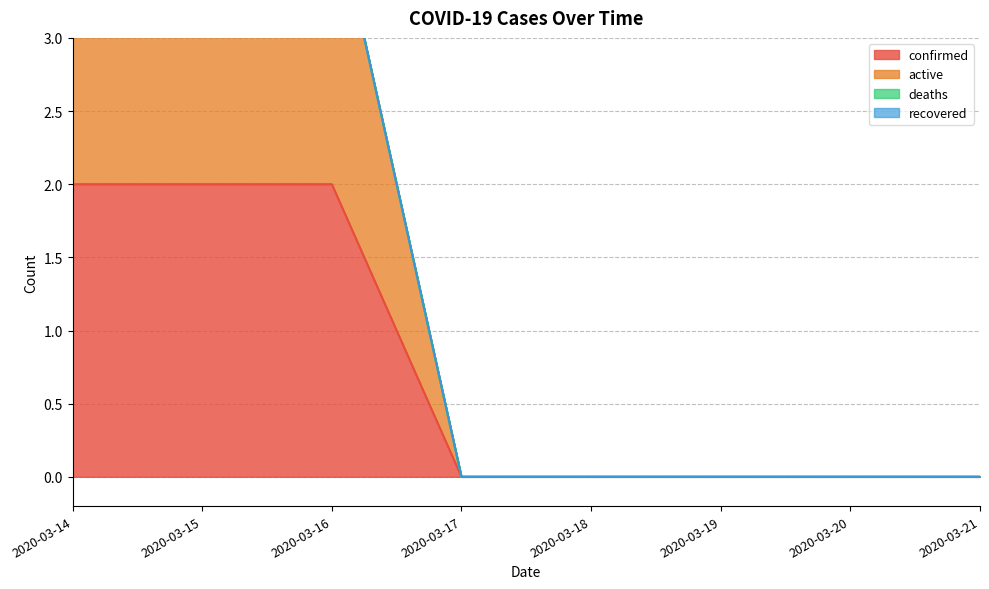

Which has a higher value, 2020-03-16 or 2020-03-20?

2020-03-16